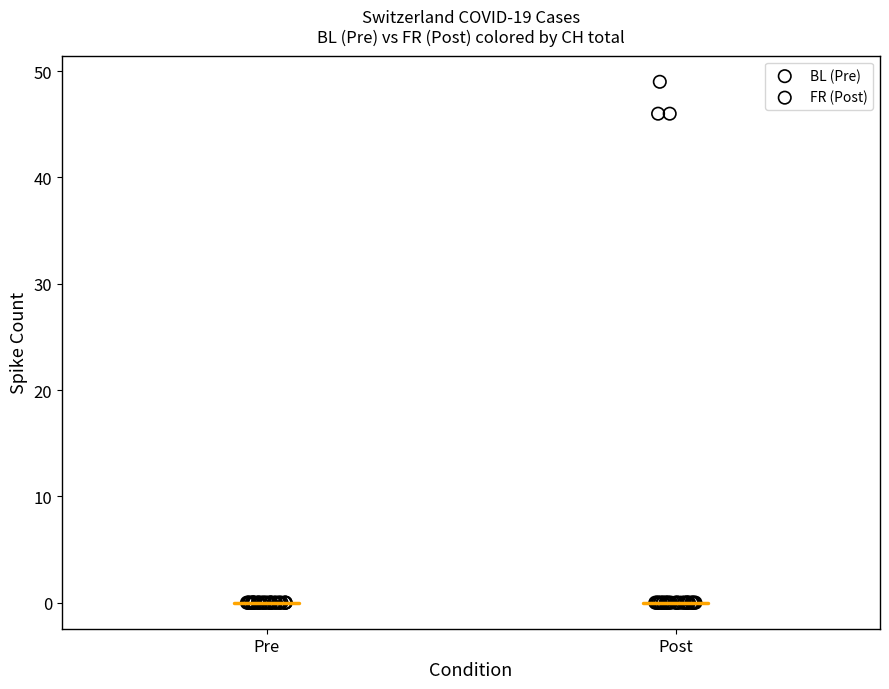

Which series contains the highest Y value?

FR (Post)